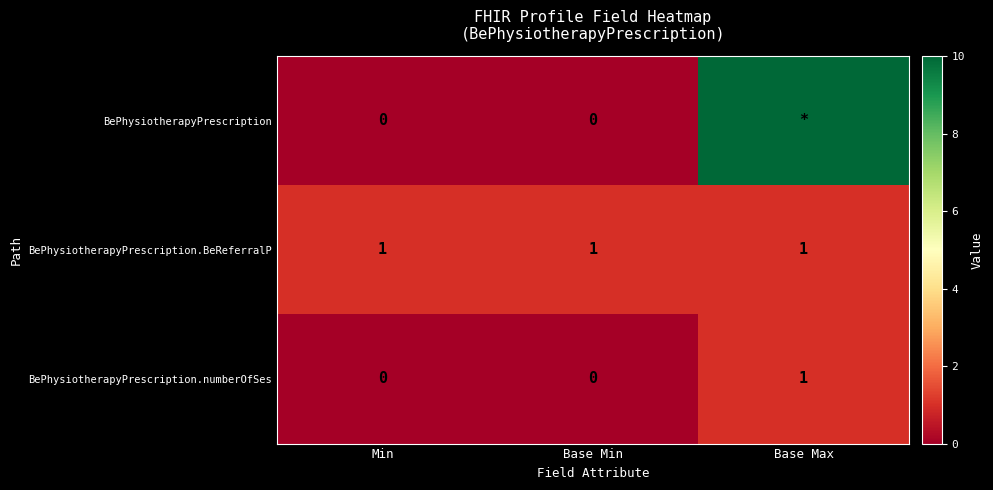

What is the difference between the highest and lowest values at Min?

1